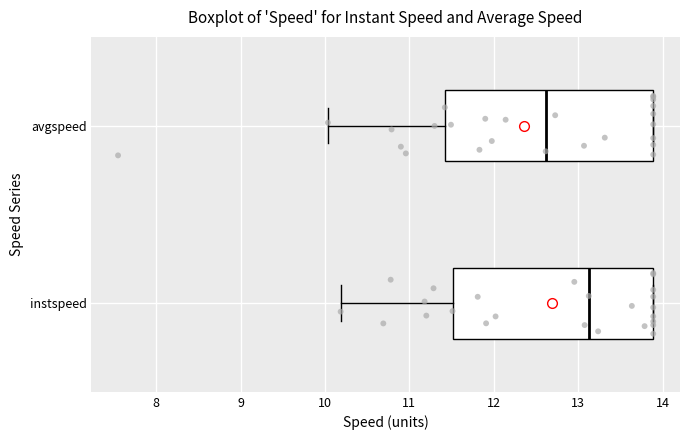

Reading bottom to top, transcribe this box plot: for each box, give where its median line is, the range the box spans, and where its two whiskers end, as read against the x-axis. The values are not printed on the chart, so give them approximately, as read against the axis.

instspeed: median 13.1, box 11.5 to 13.9, whiskers 10.2 to 13.9
avgspeed: median 12.6, box 11.4 to 13.9, whiskers 10.0 to 13.9